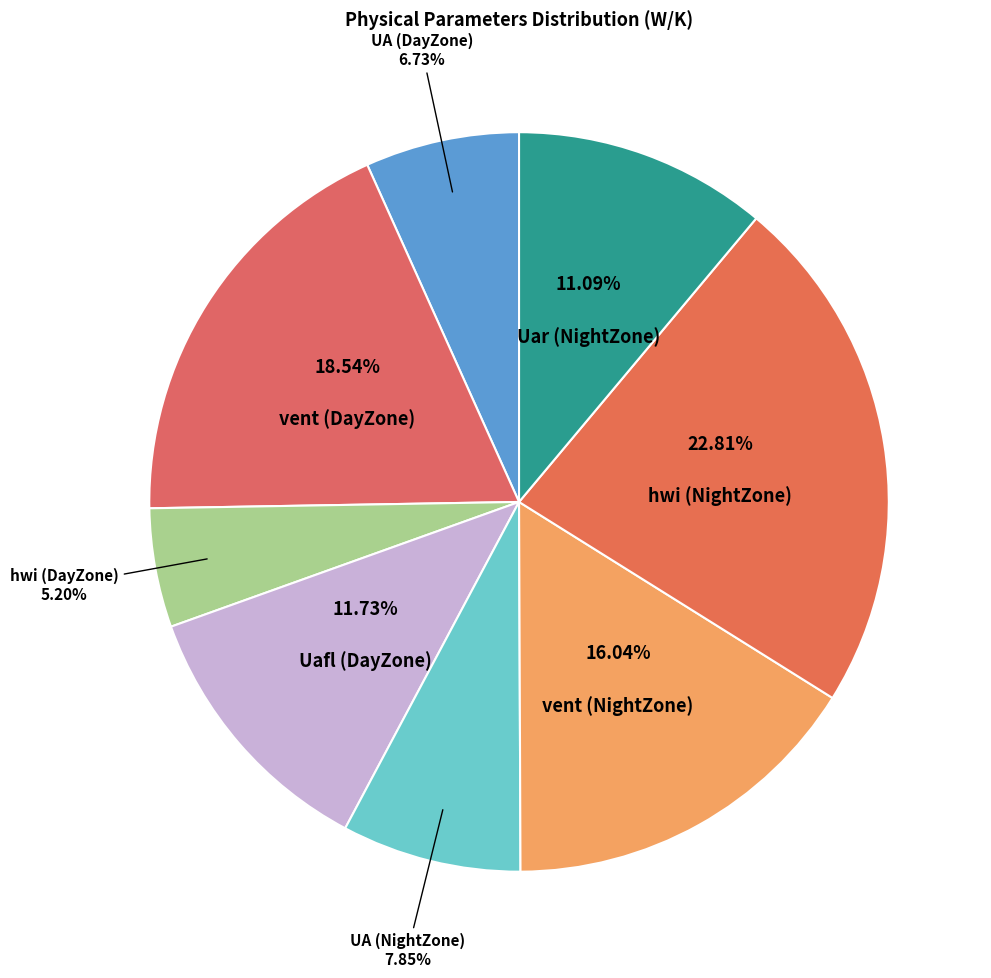

Between Uafl (DayZone) and UA (NightZone), which is larger?

Uafl (DayZone)